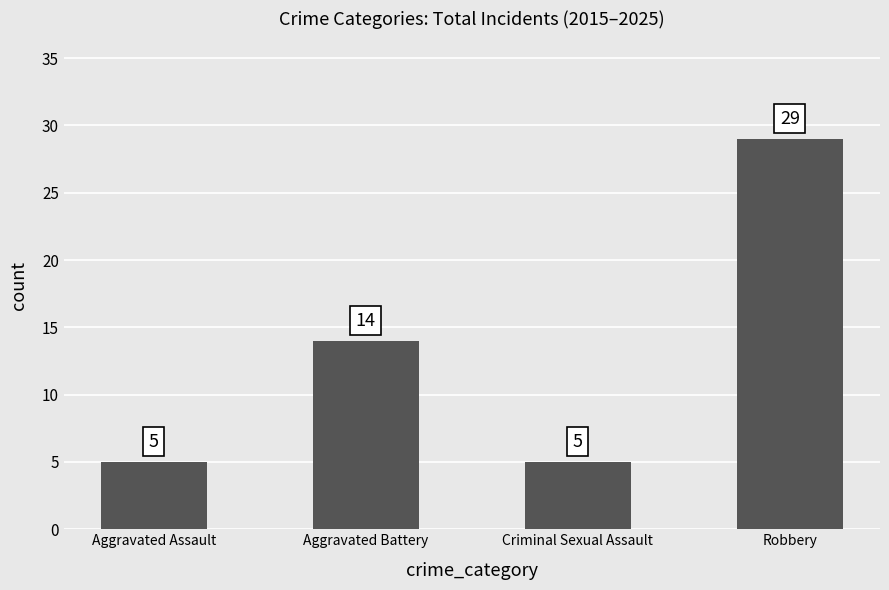

The value at Criminal Sexual Assault is 2. True or false?

False